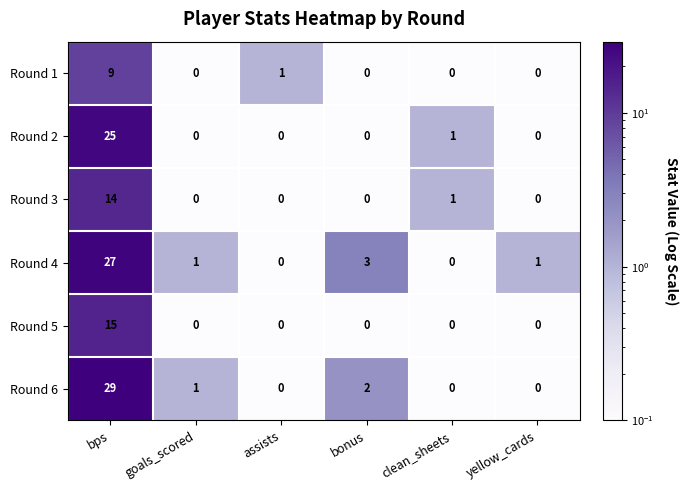

At which category is the sum across all series the highest?

bps